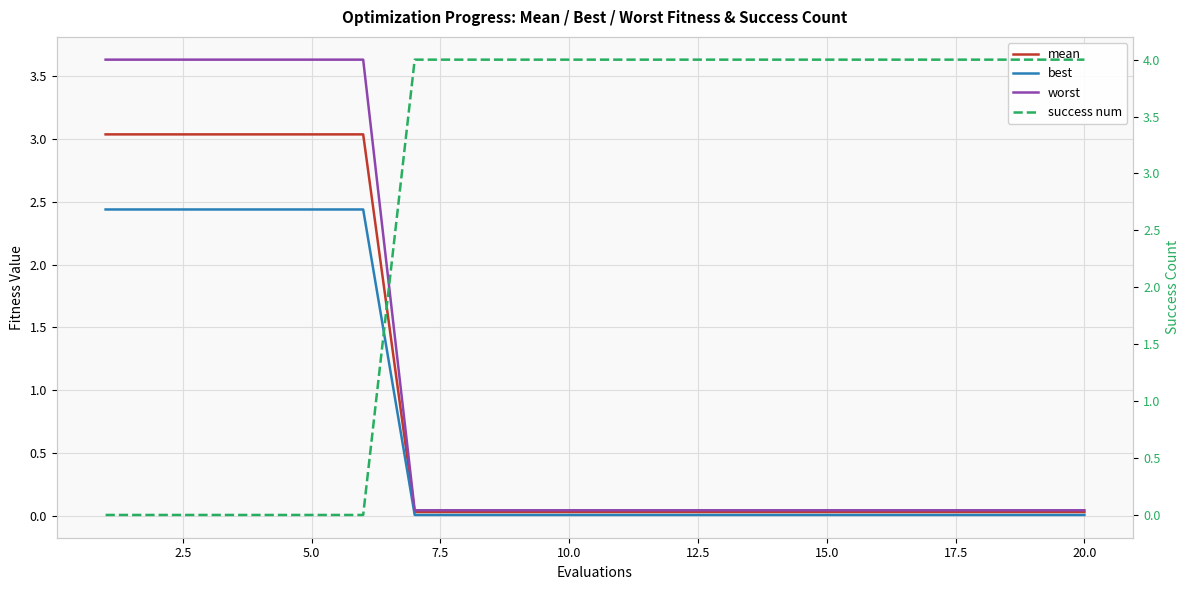

What is the average value of the mean series?

0.9